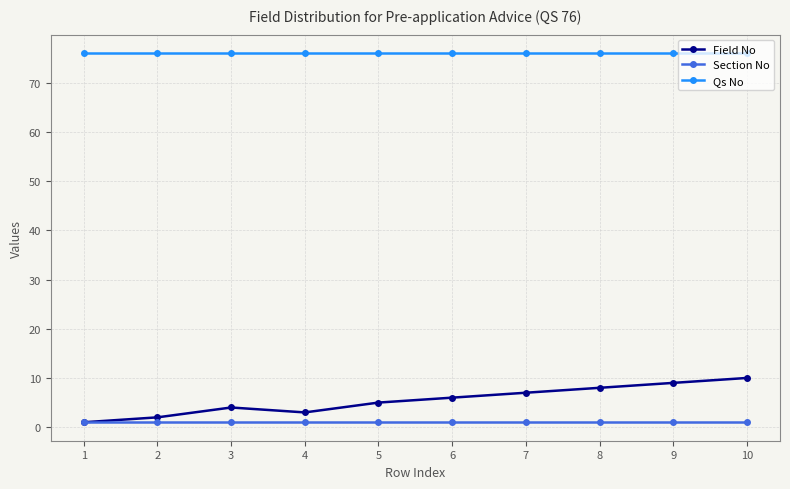

How many series are shown in this chart?

3